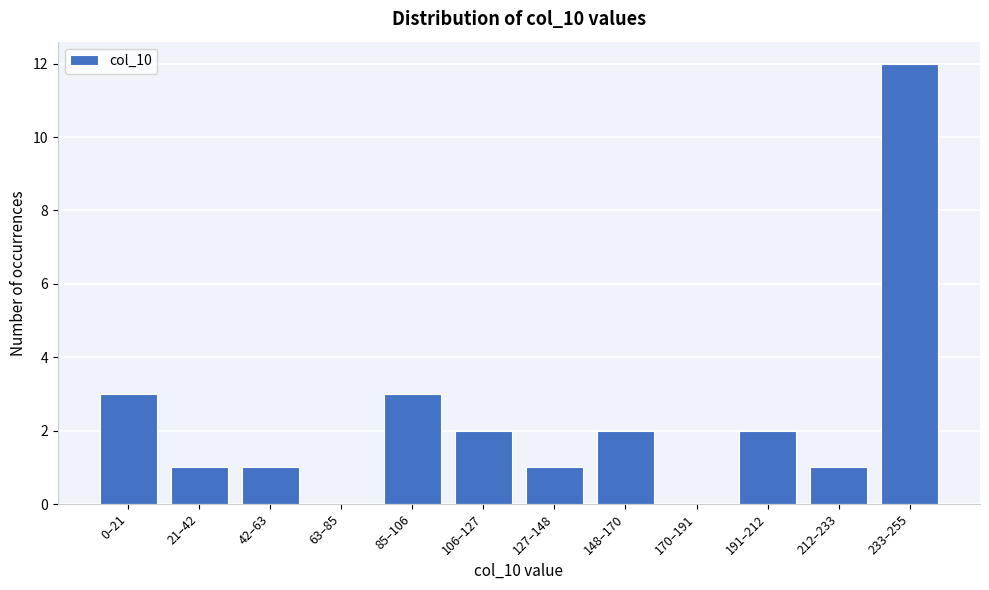

Reading left to right, what are all the values shown in this chart?

0–21=3	21–42=1	42–63=1	63–85=0	85–106=3	106–127=2	127–148=1	148–170=2	170–191=0	191–212=2	212–233=1	233–255=12